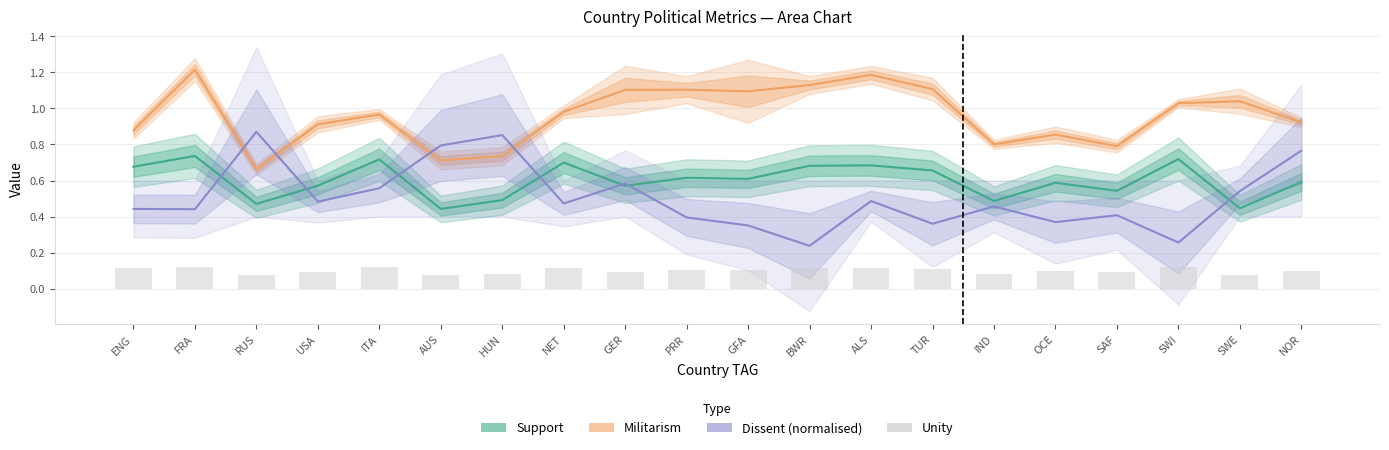

What are all the series names shown in the legend?

Support, Militarism, Dissent (normalised), Unity